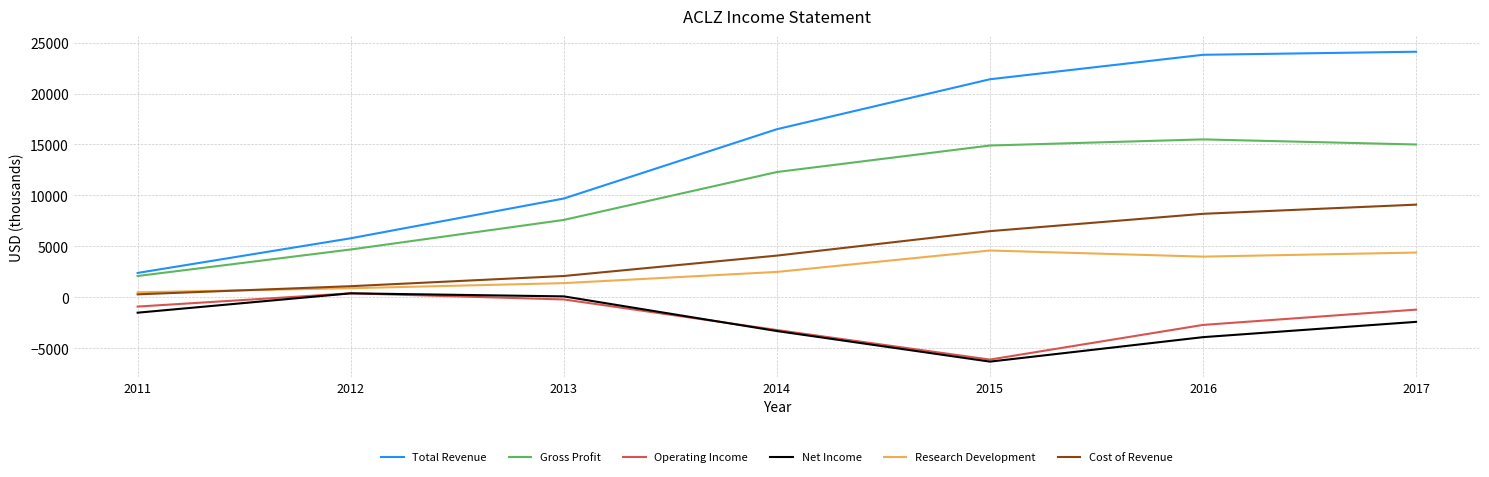

True or false: Operating Income has more than 0 interior local peaks.

True